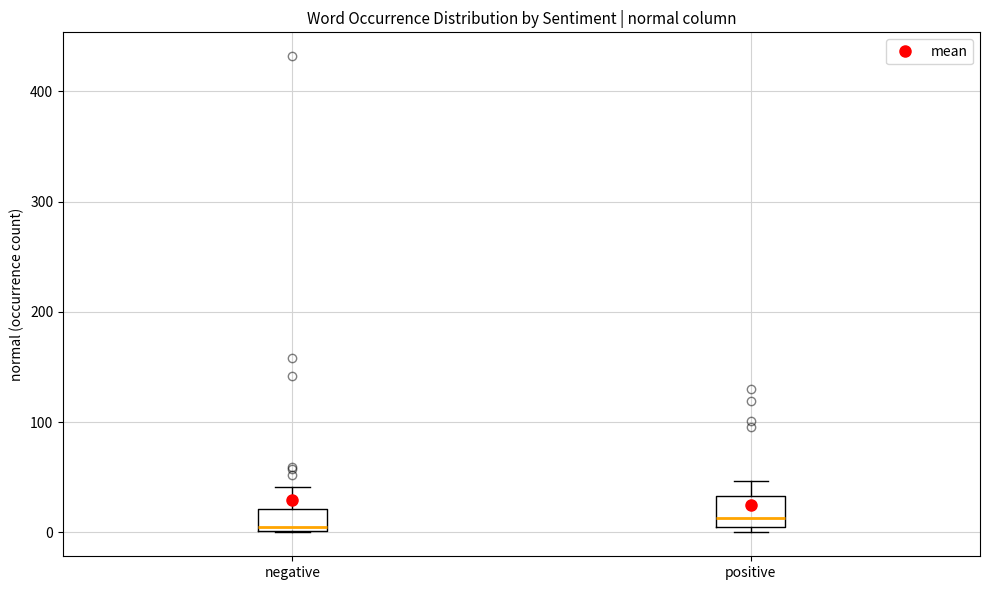

Where is the upper edge of the box for positive on the y-axis? The values are not printed on the chart, so give them approximately, as read against the axis.

30